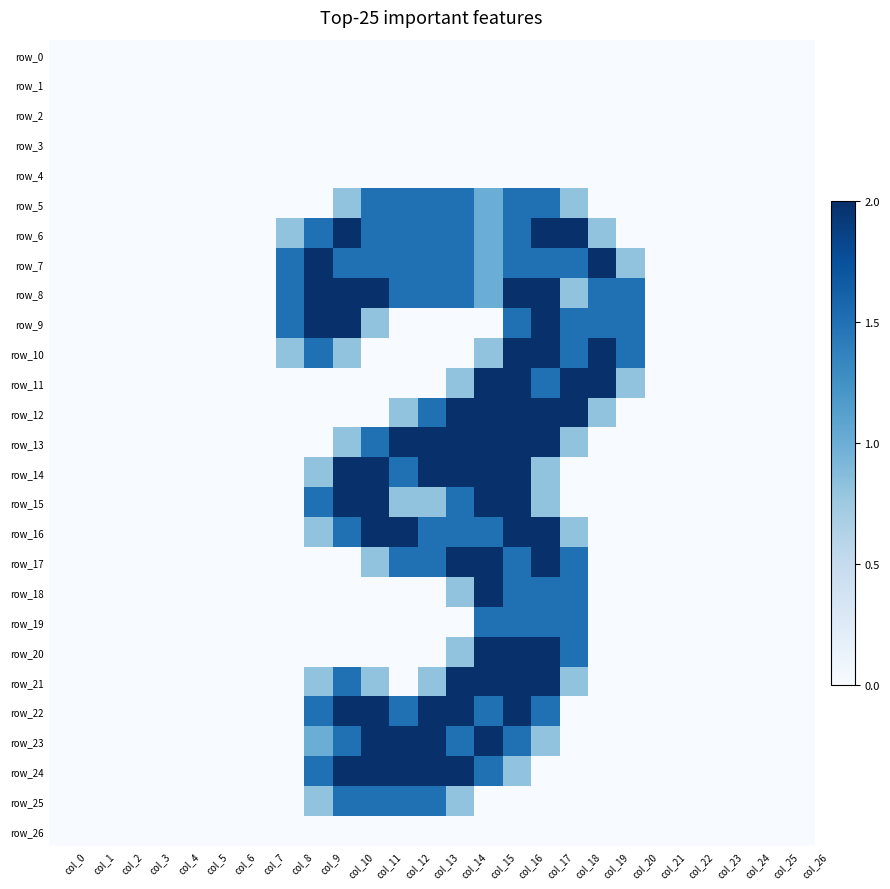

True or false: row_12 has a value of -0.7 at col_4.

False